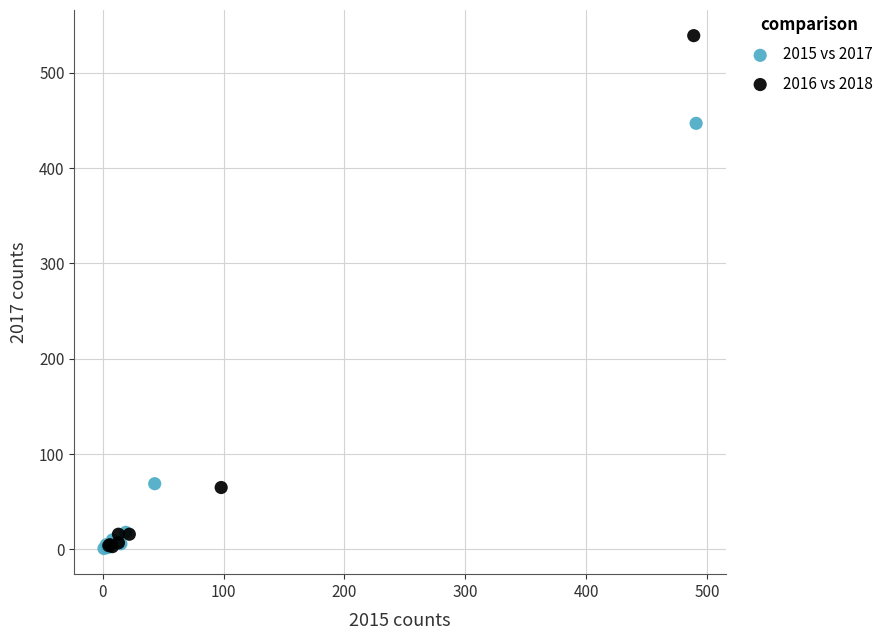

Which series has the widest spread of Y values?

2016 vs 2018